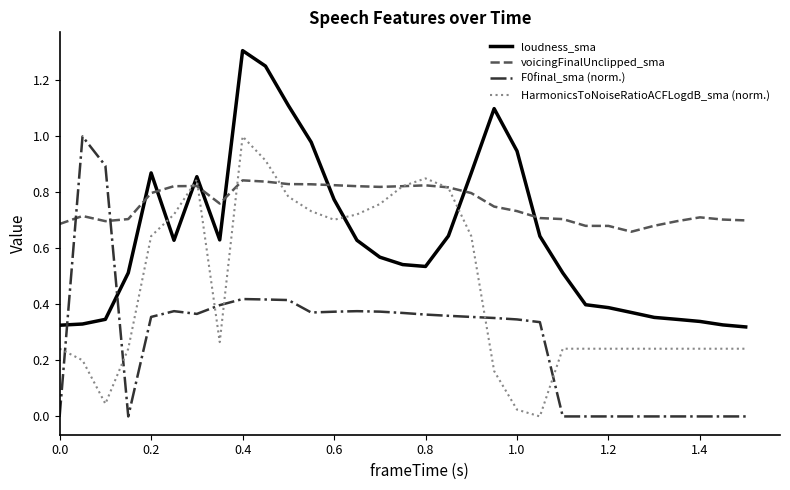

How many times do voicingFinalUnclipped_sma and loudness_sma cross each other?

8